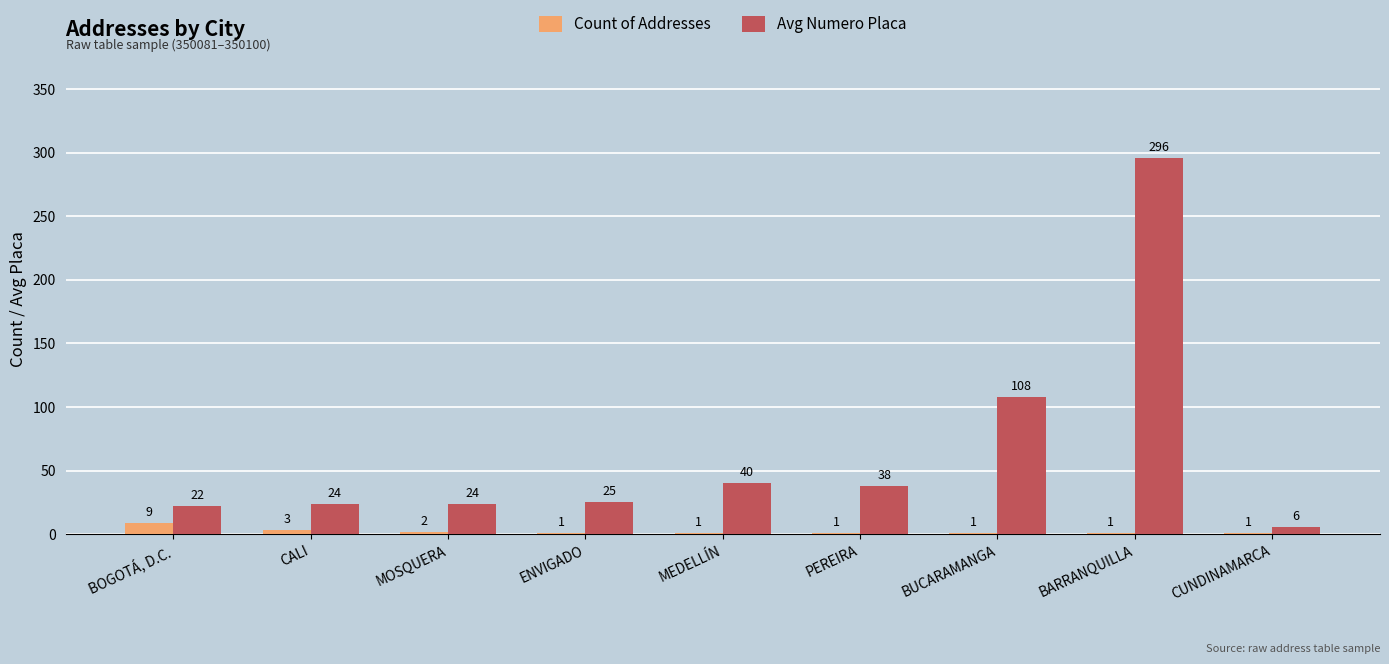

The Avg Numero Placa series shows 38 at PEREIRA. True or false?

True